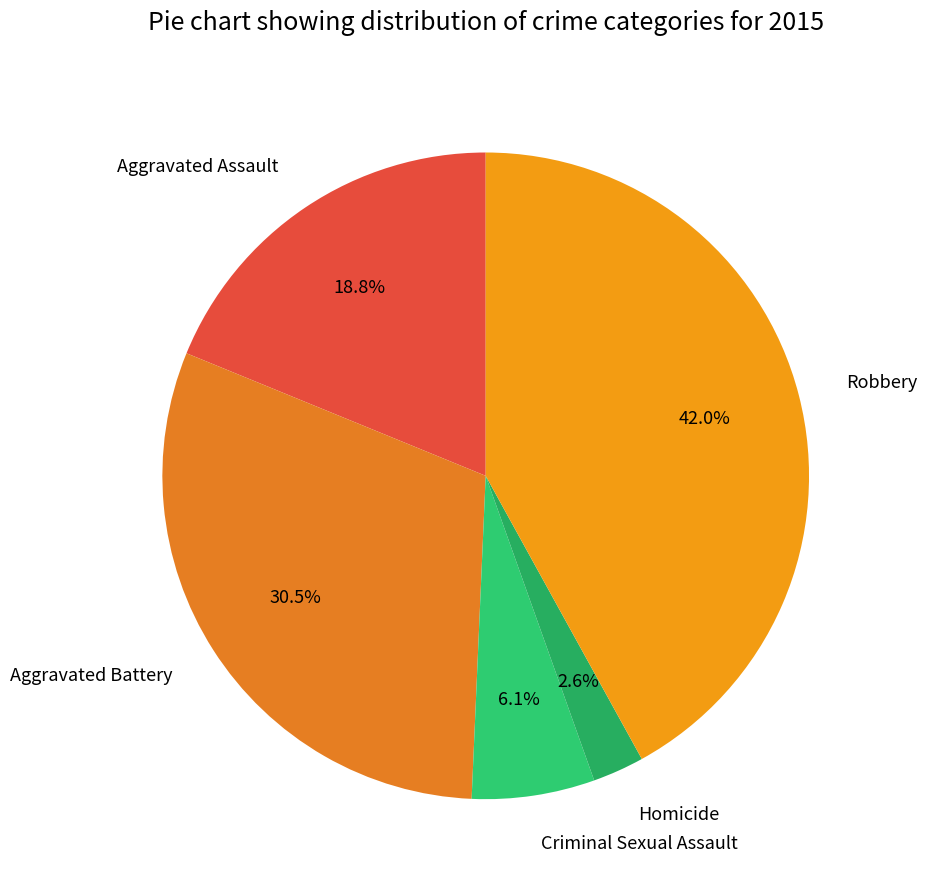

What is the ratio of the value at Robbery to the value at Aggravated Battery?

1.4